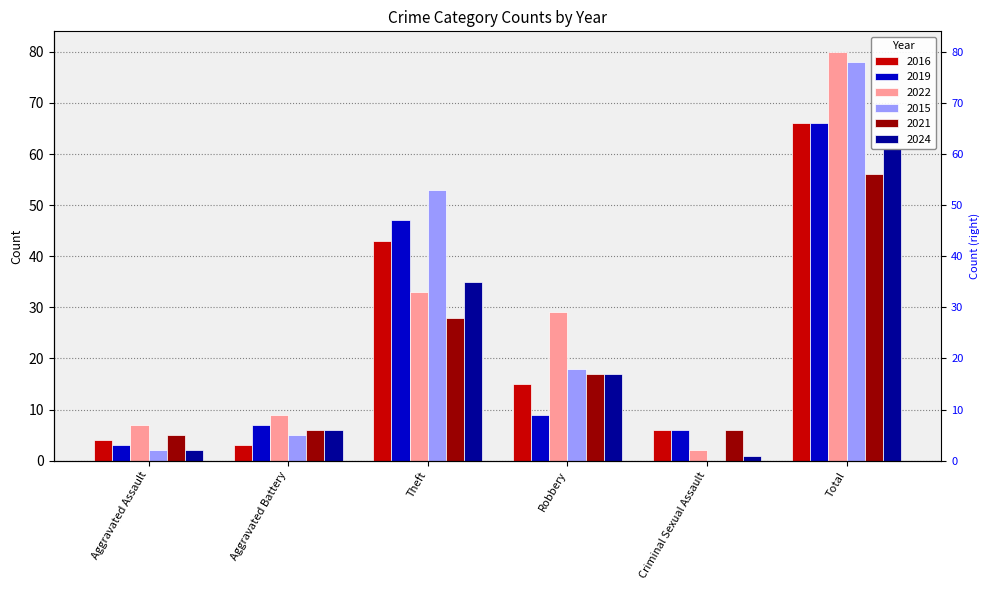

What is the average value of the 2024 series?

20